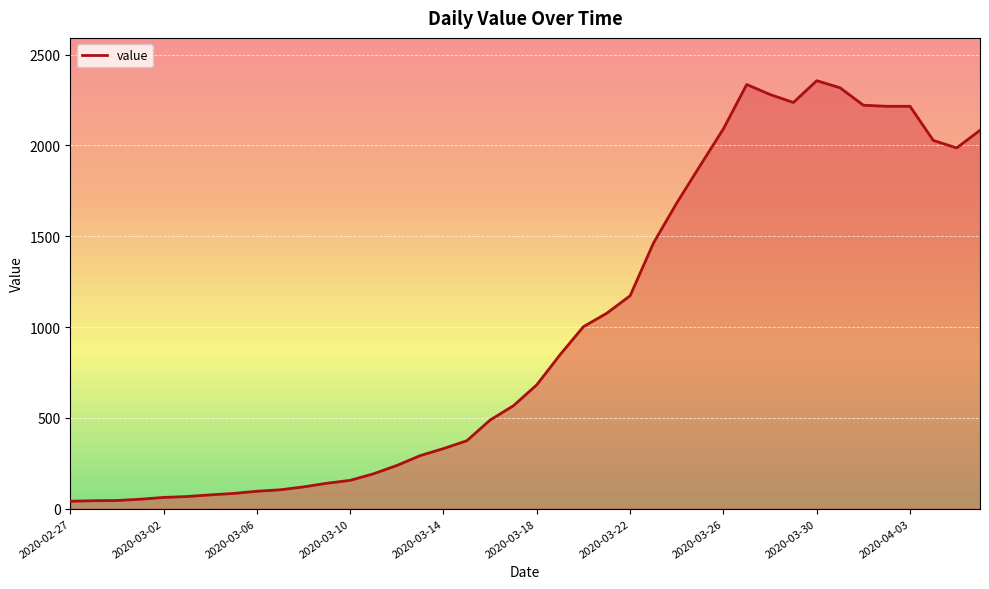

Does the chart have visible grid lines?

Yes